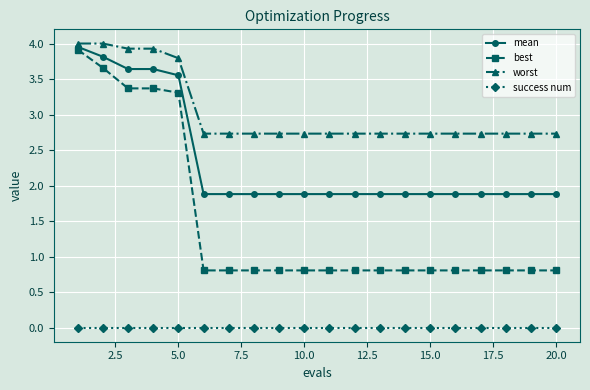

At how many categories does at least one series exceed 3?

5